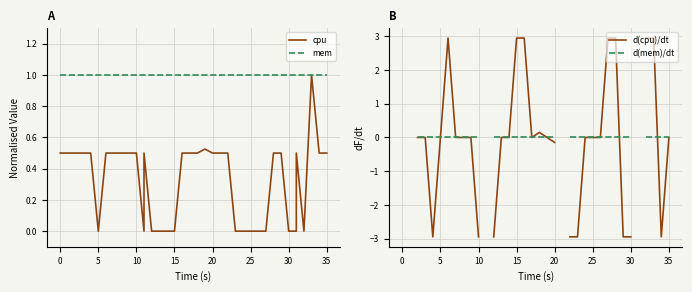

How many lines are shown in the chart?

4